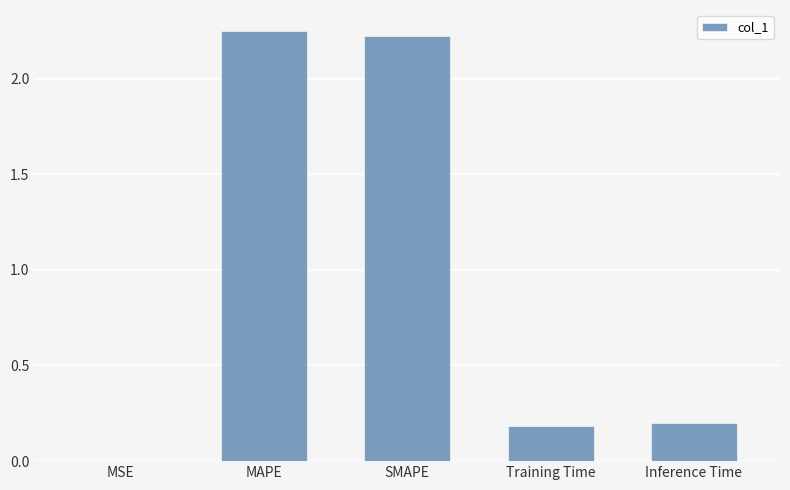

The value at MAPE is 2.2. True or false?

True